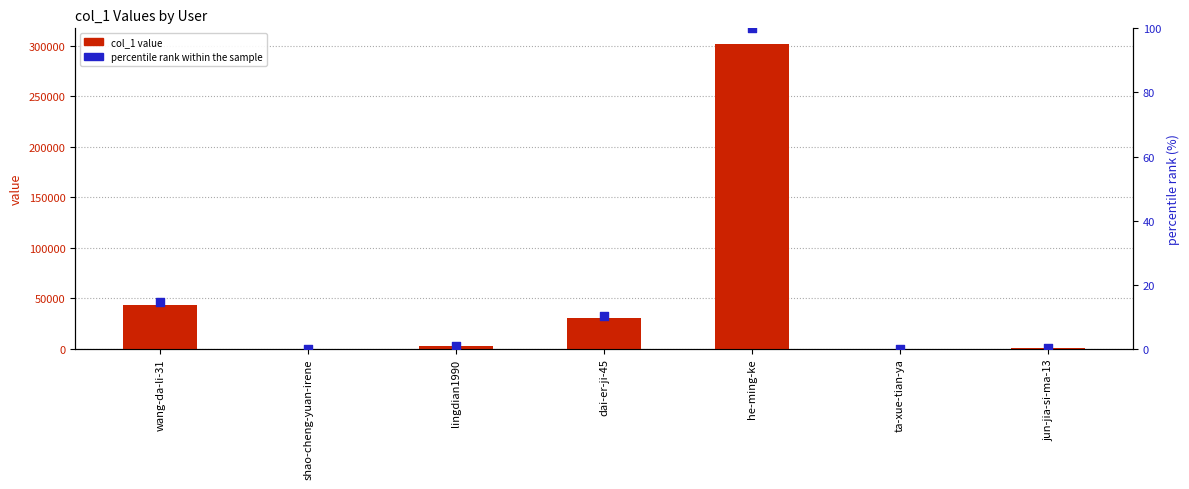

At which category is the sum across all series the highest?

he-ming-ke